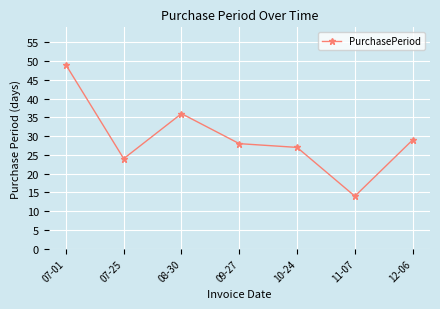

What is the label of the 5th point from the left?

10-24